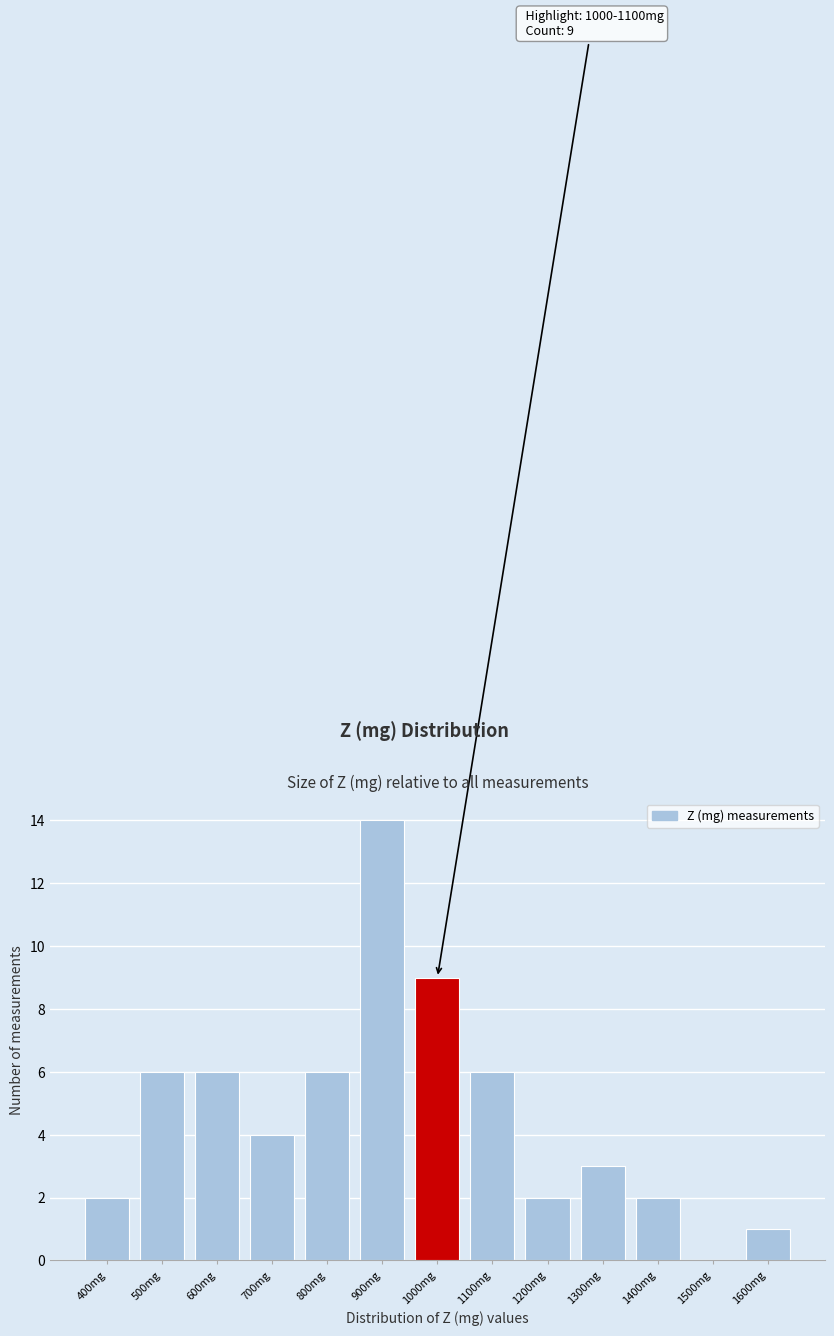

Reading left to right, what are all the values shown in this chart?

400mg=2	500mg=6	600mg=6	700mg=4	800mg=6	900mg=14	1000mg=9	1100mg=6	1200mg=2	1300mg=3	1400mg=2	1500mg=0	1600mg=1